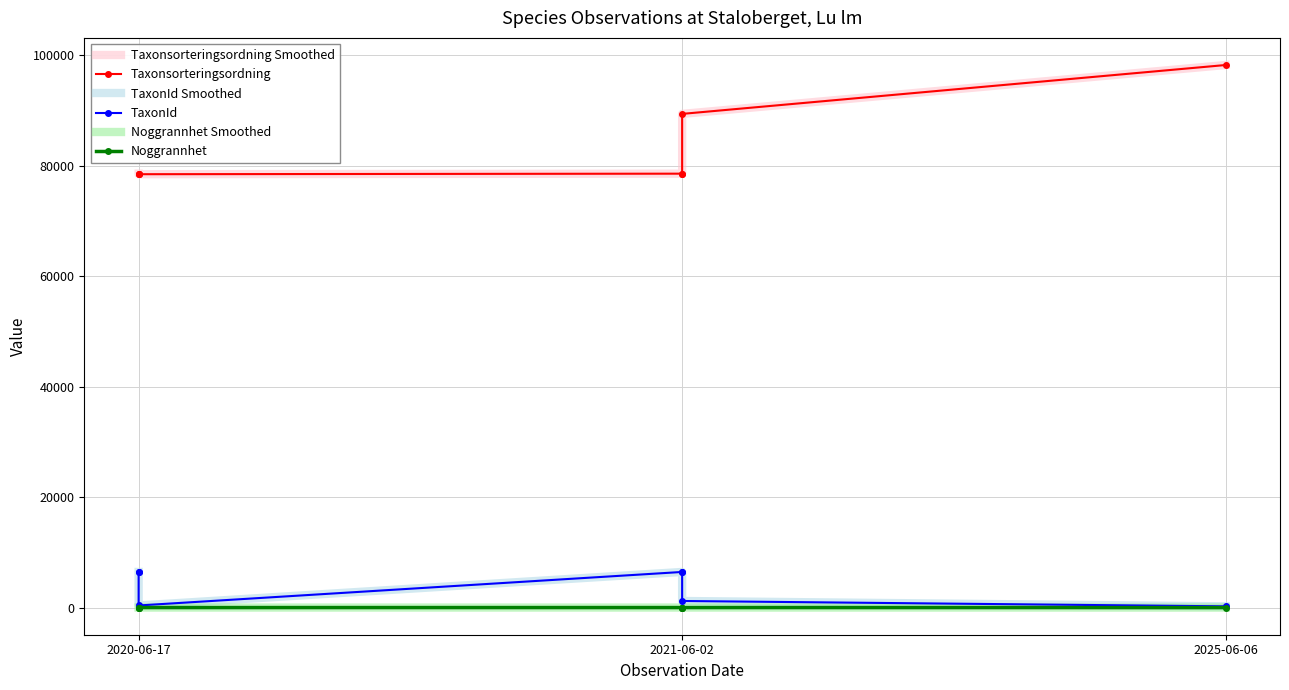

How many interior local valleys does the TaxonId Smoothed series have?

1